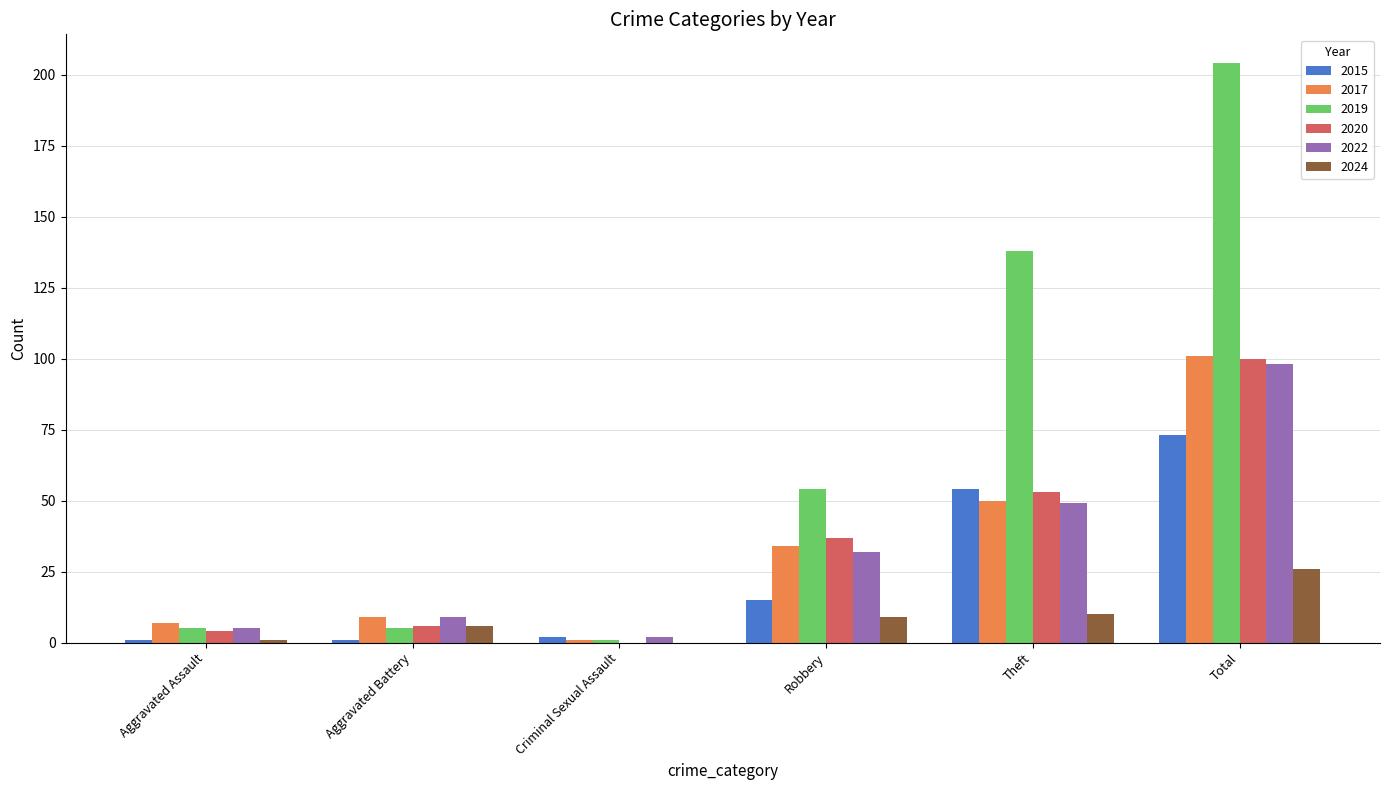

Reading left to right, extract all data points from this chart.

2015: 1	1	2	15	54	73
2017: 7	9	1	34	50	101
2019: 5	5	1	54	138	204
2020: 4	6	0	37	53	100
2022: 5	9	2	32	49	98
2024: 1	6	0	9	10	26